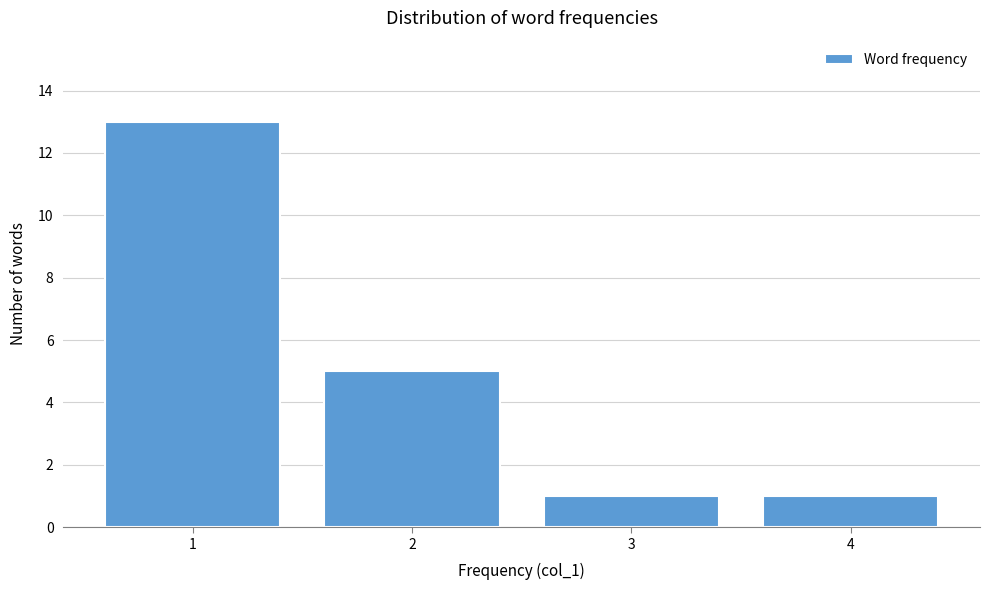

Reading left to right, transcribe all the data shown in this chart.

1=13	2=5	3=1	4=1